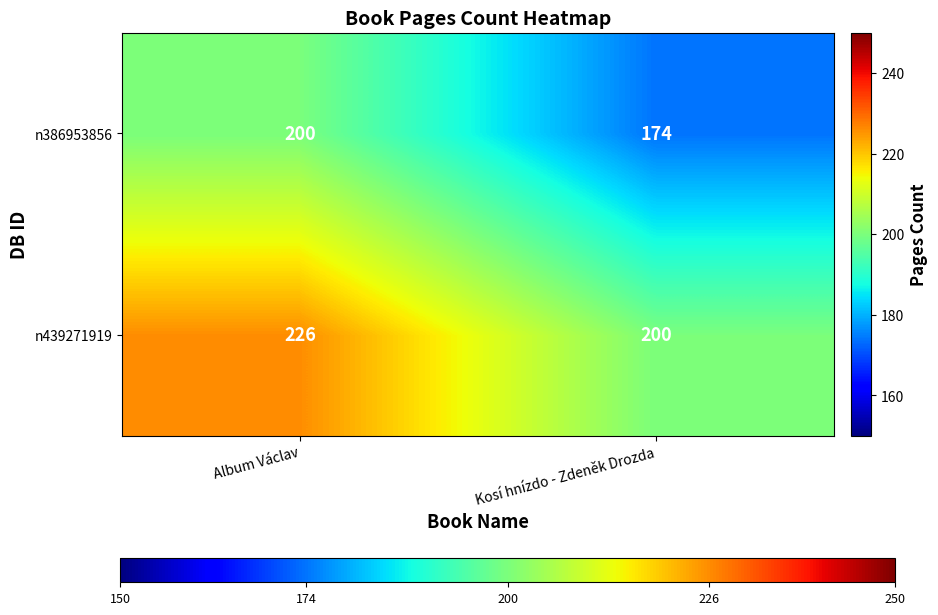

What is the approximate value of n386953856 at Album Václav?

200